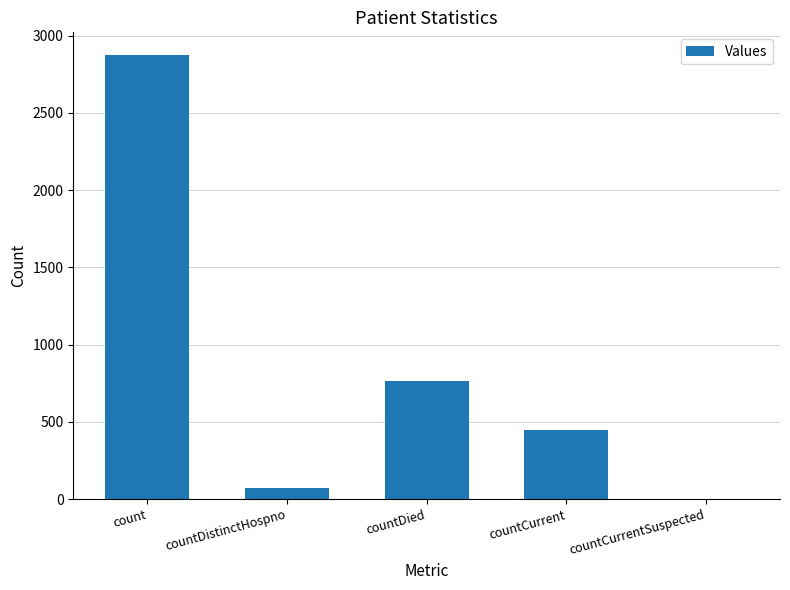

Which has a higher value, countDistinctHospno or countCurrent?

countCurrent